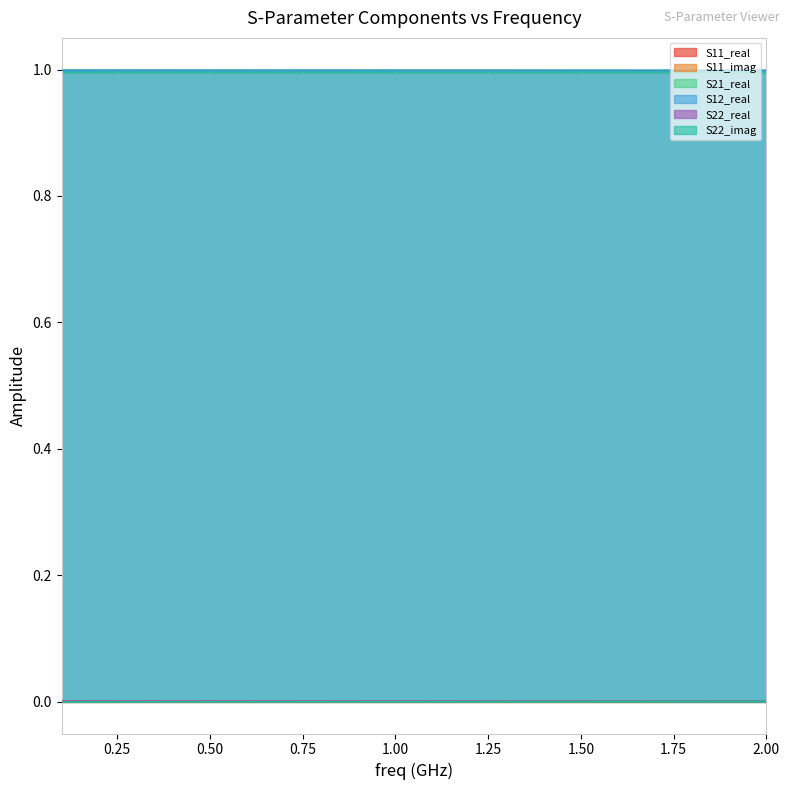

Count the S12_real values in the range 0 to 1.

20